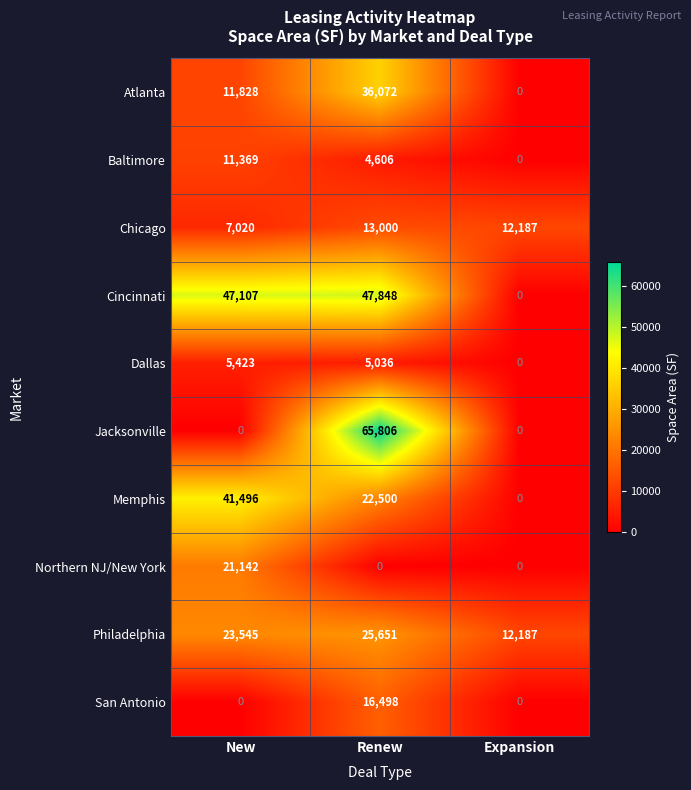

Reading left to right, transcribe all the data shown in this chart.

Atlanta: New=11828	Renew=36072	Expansion=0
Baltimore: New=11369	Renew=4606	Expansion=0
Chicago: New=7020	Renew=13000	Expansion=12187
Cincinnati: New=47107	Renew=47848	Expansion=0
Dallas: New=5423	Renew=5036	Expansion=0
Jacksonville: New=0	Renew=65806	Expansion=0
Memphis: New=41496	Renew=22500	Expansion=0
Northern NJ/New York: New=21142	Renew=0	Expansion=0
Philadelphia: New=23545	Renew=25651	Expansion=12187
San Antonio: New=0	Renew=16498	Expansion=0